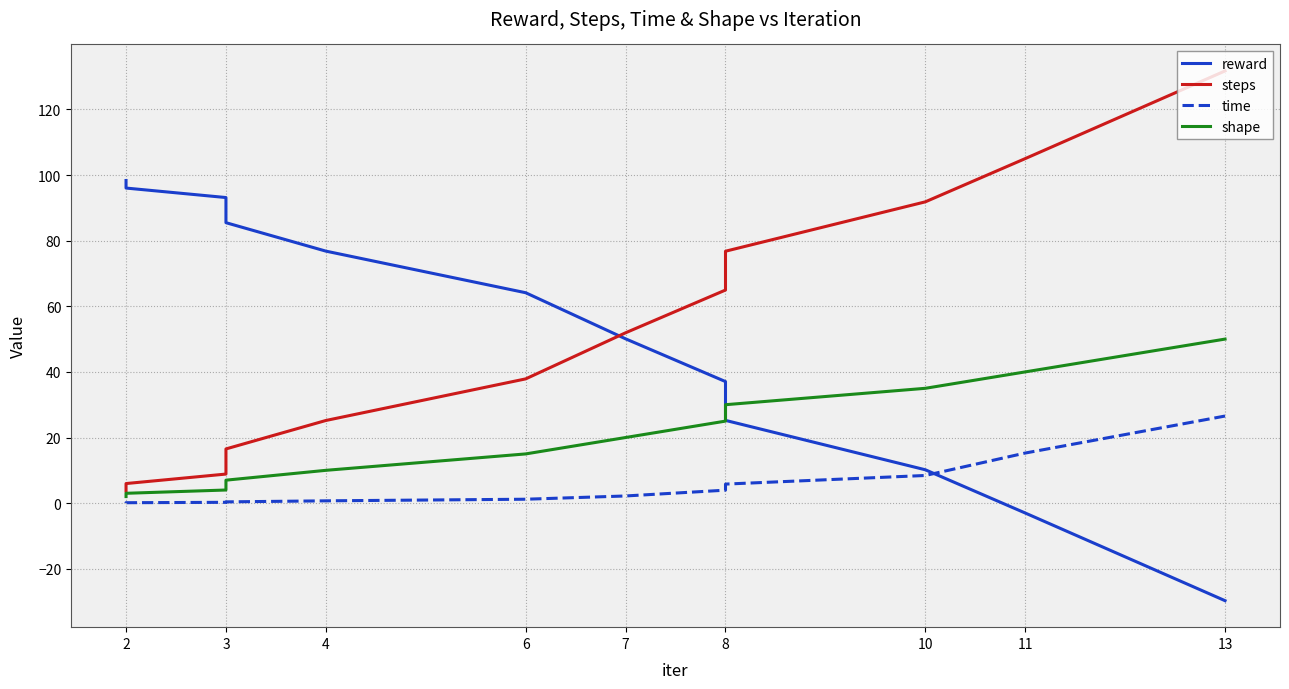

Which series has the largest total across all categories?

reward